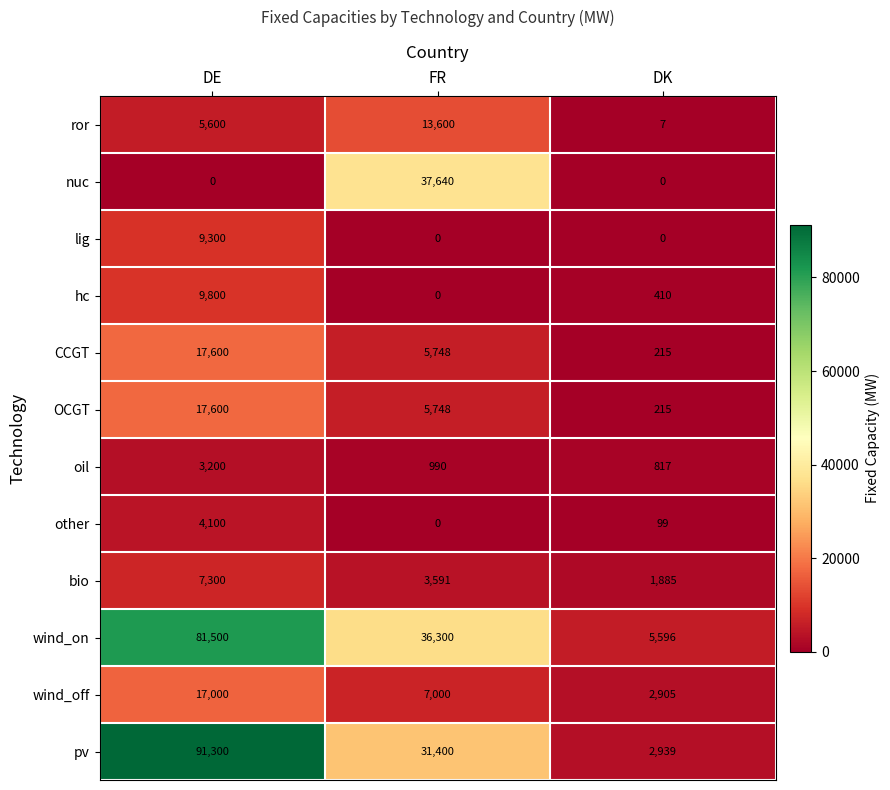

Which series has the widest spread of values?

pv